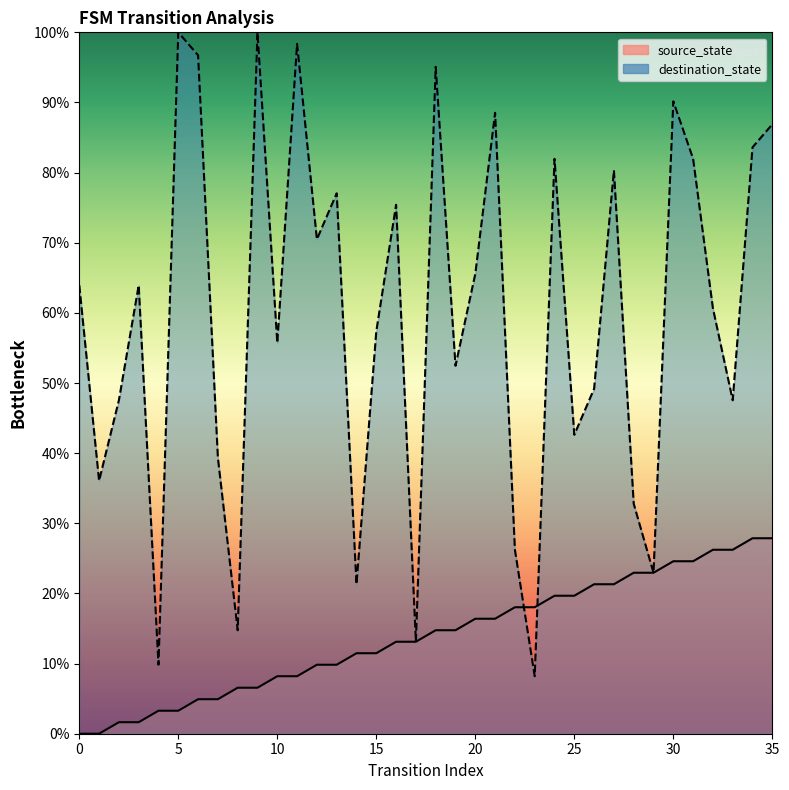

What is the total value across all series at 9?

106.6